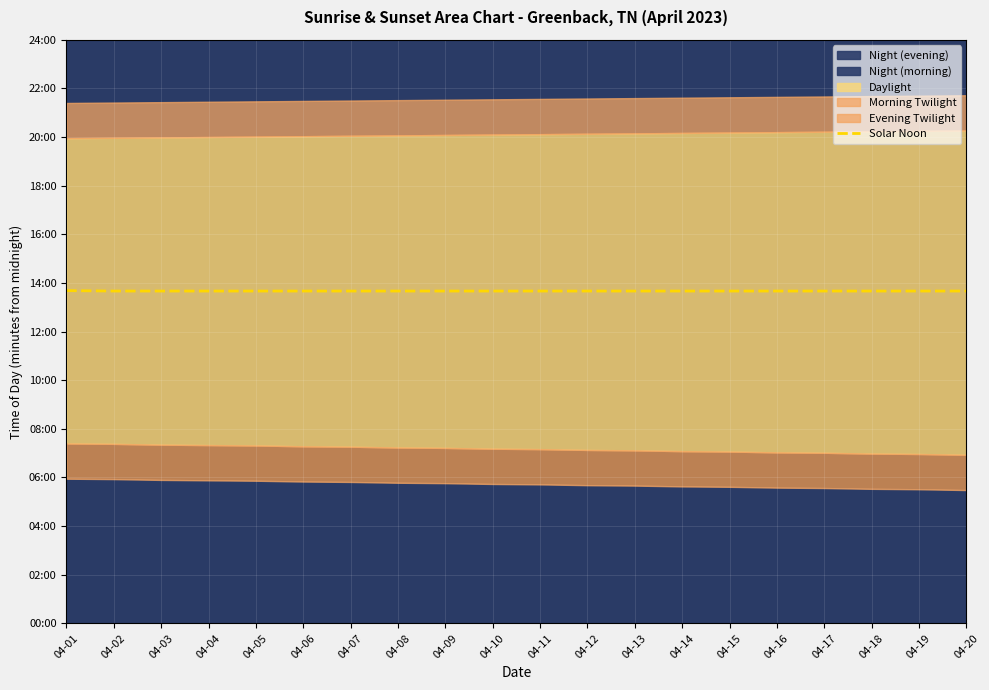

Reading right to left, extract all data points from this chart.

04-20=820	04-19=820	04-18=820	04-17=820	04-16=820	04-15=820	04-14=820	04-13=820	04-12=820	04-11=820	04-10=820	04-09=820	04-08=820	04-07=820	04-06=820	04-05=820	04-04=820	04-03=820	04-02=820	04-01=821